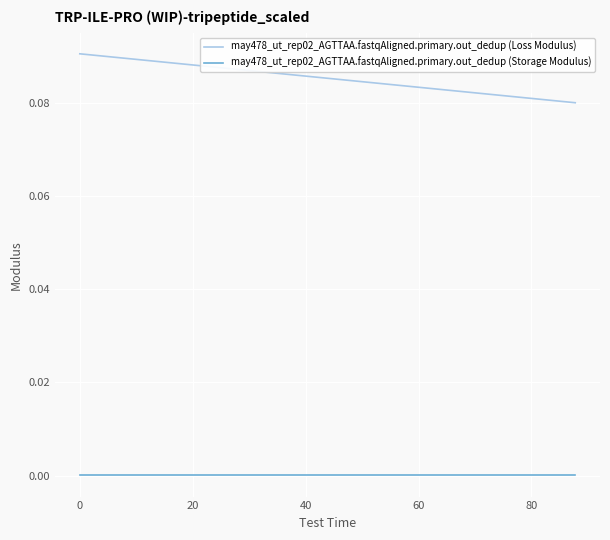

Is it true that Storage Modulus equals 0.0 at 32?

False